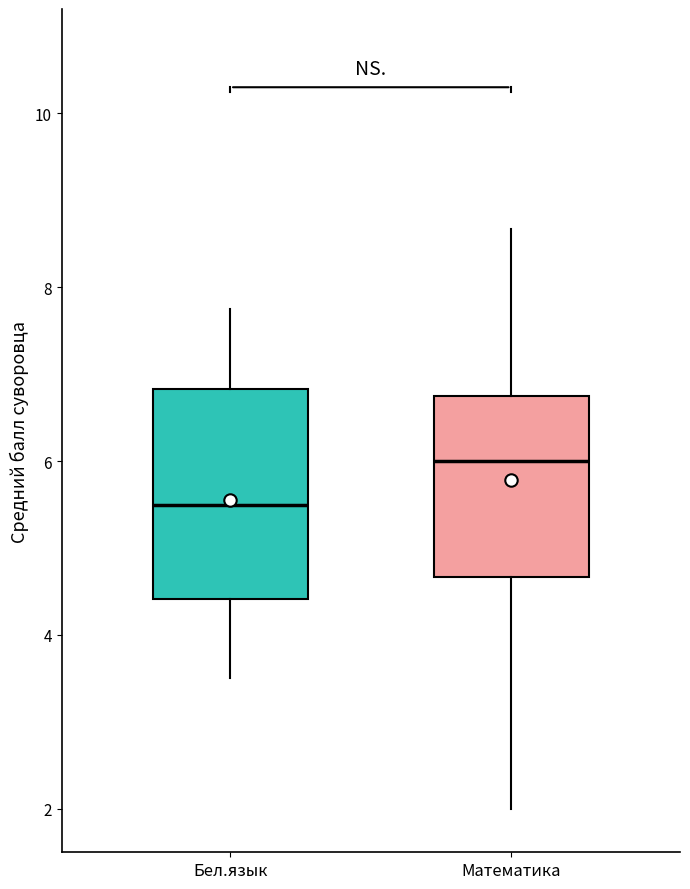

Where is the upper edge of the box for Бел.язык on the y-axis? The values are not printed on the chart, so give them approximately, as read against the axis.

6.8